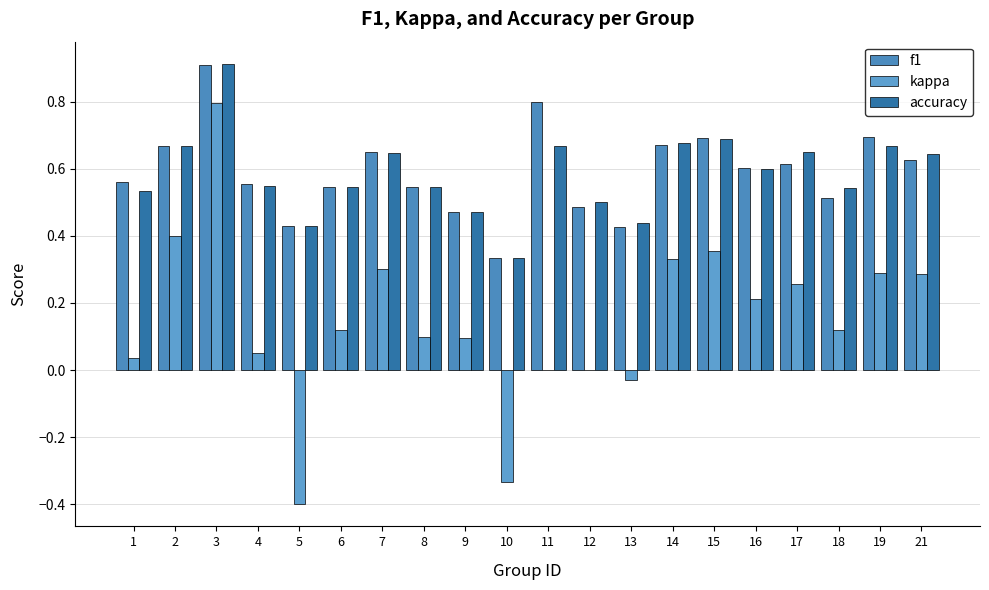

What is the sum of all f1 values?

11.8